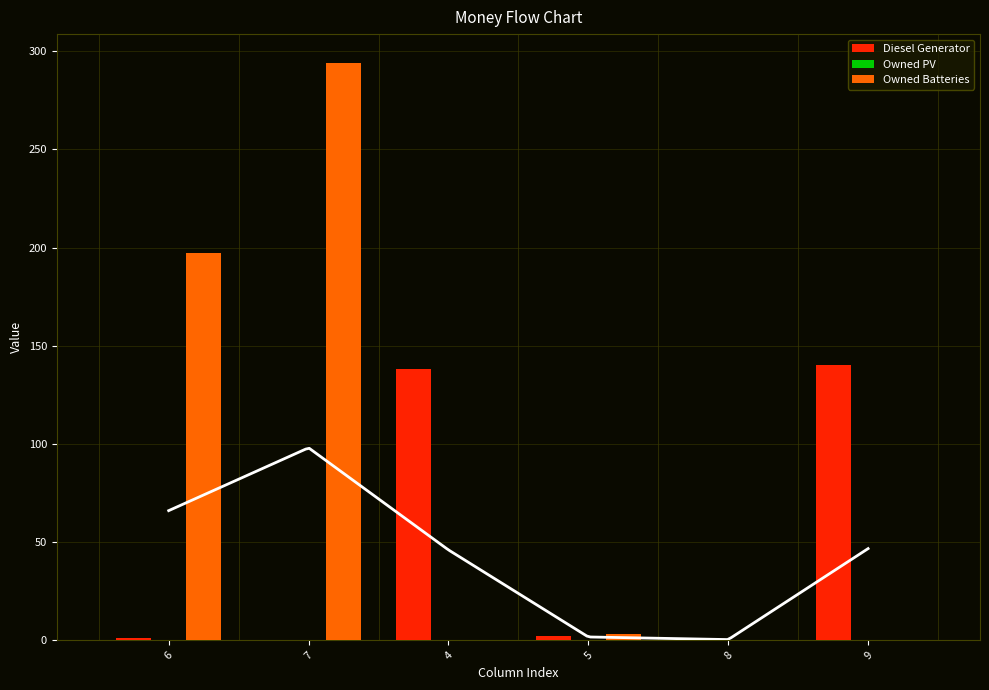

What is the spread (max minus min) of values at 7?

294